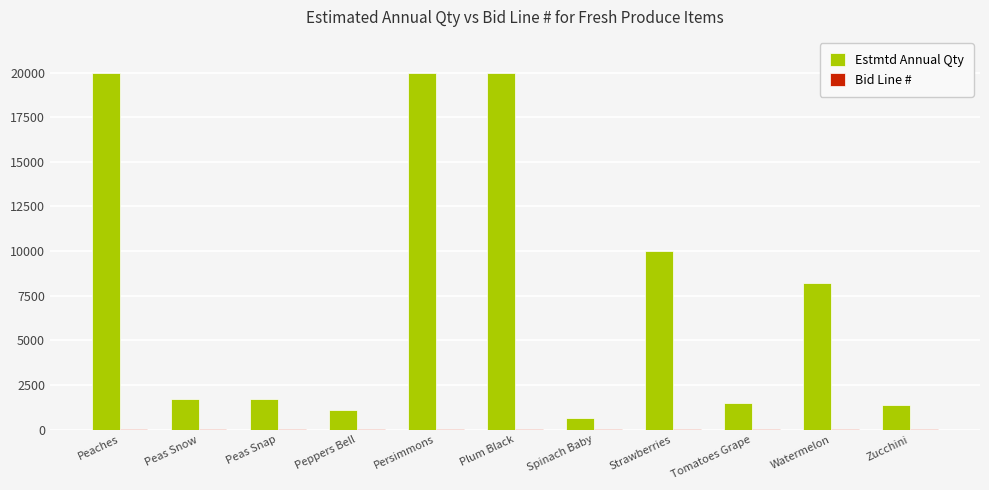

At which label is Estmtd Annual Qty closest to 10312?

Strawberries